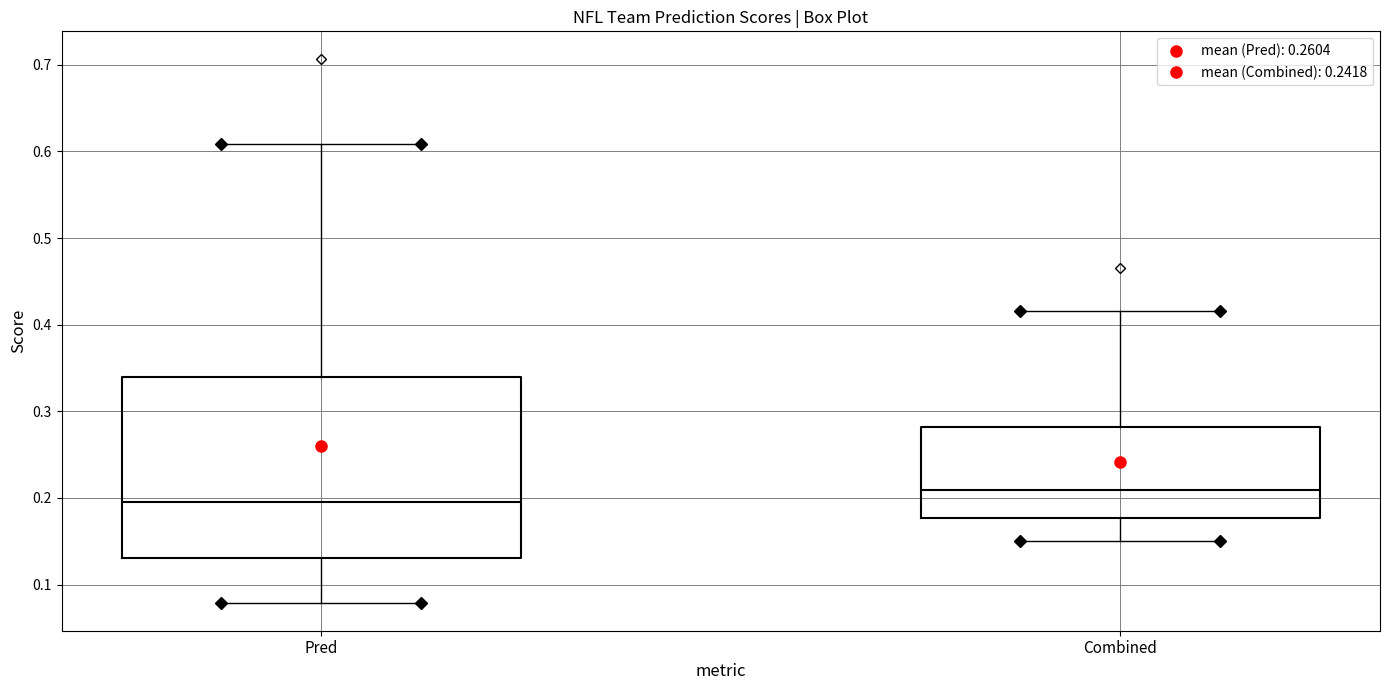

Which box has the highest median line?

Combined